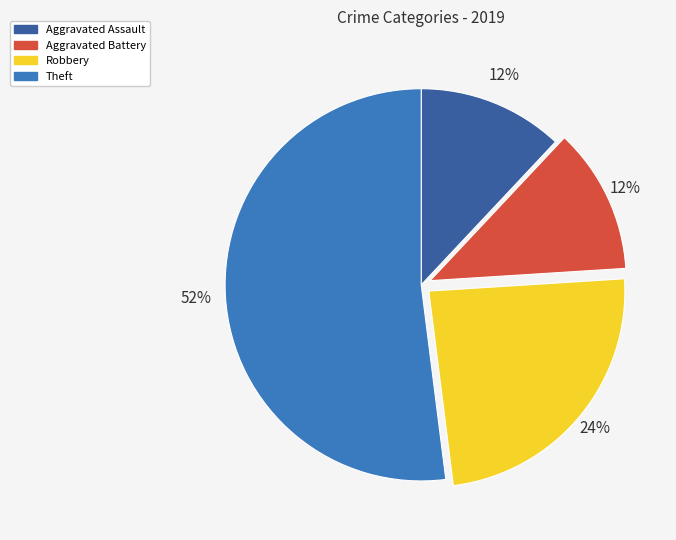

Is it true that Aggravated Battery is 12% of the pie?

True